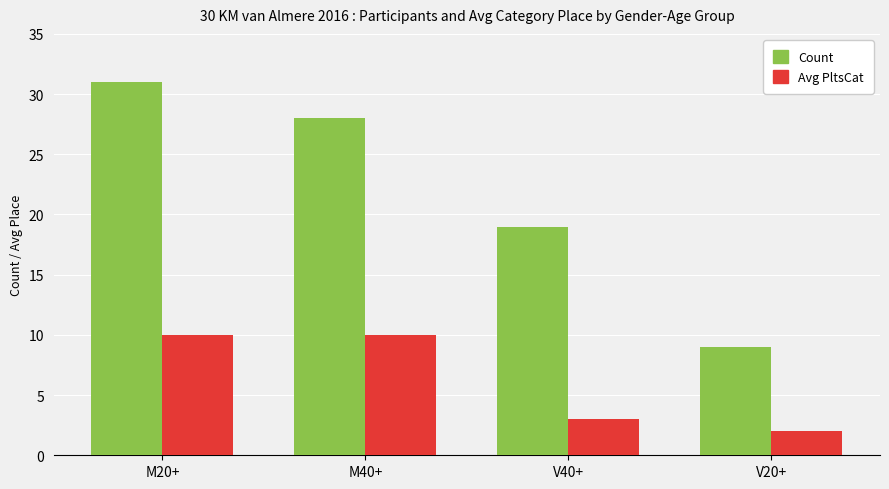

Is it true that Avg PltsCat equals 4 at M20+?

False